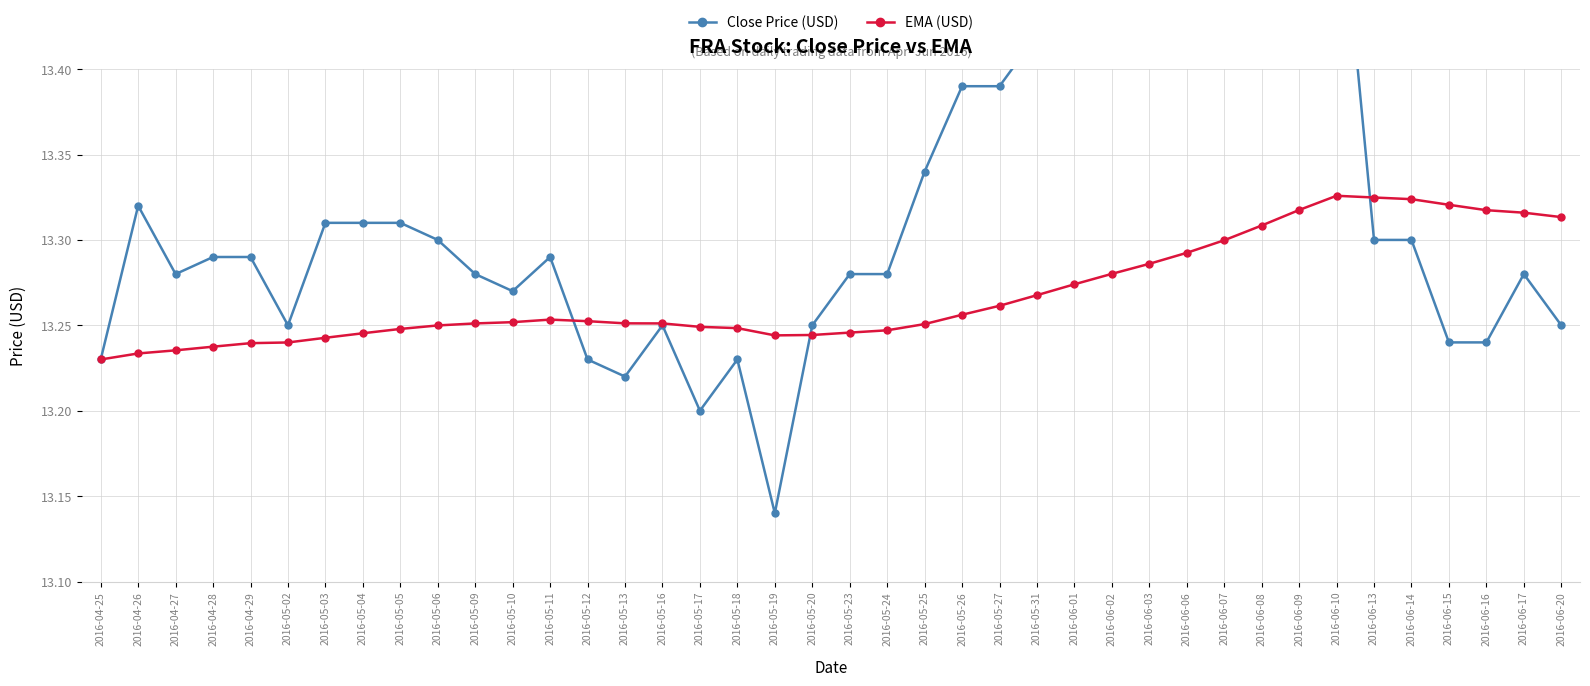

True or false: Close Price (USD) and EMA (USD) cross at least once.

True